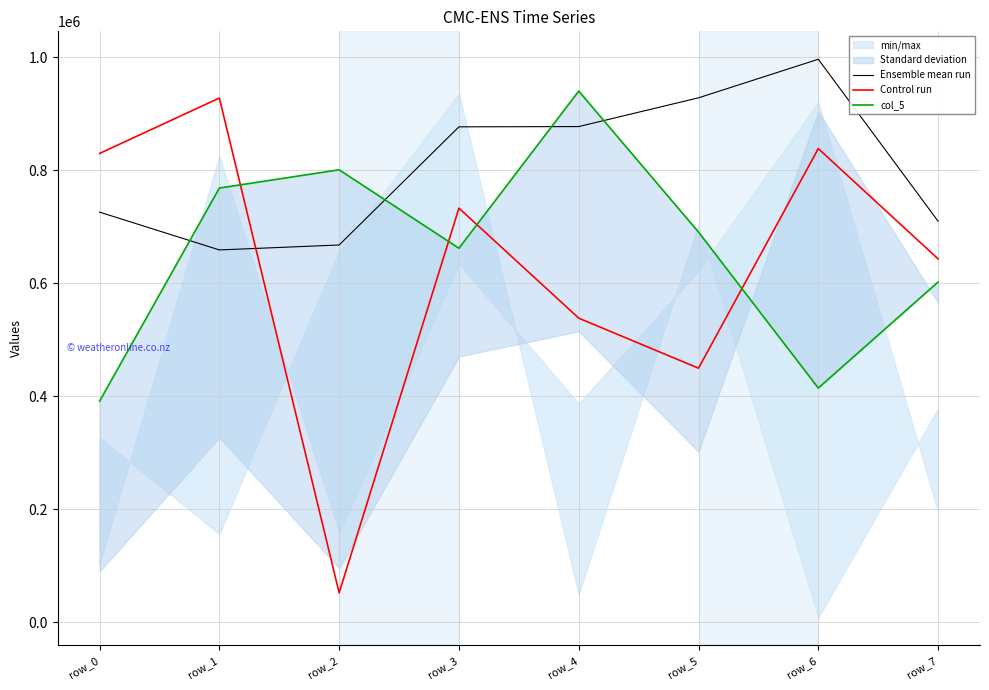

Reading left to right, list all the values displayed in this chart.

Ensemble mean run: row_0=726123	row_1=659157	row_2=667914	row_3=877162	row_4=877629	row_5=928530	row_6=996867	row_7=710062
Control run: row_0=830072	row_1=928168	row_2=51911	row_3=733183	row_4=538362	row_5=449680	row_6=838604	row_7=643303
col_5: row_0=391302	row_1=768778	row_2=801089	row_3=662141	row_4=940484	row_5=690780	row_6=414561	row_7=602339